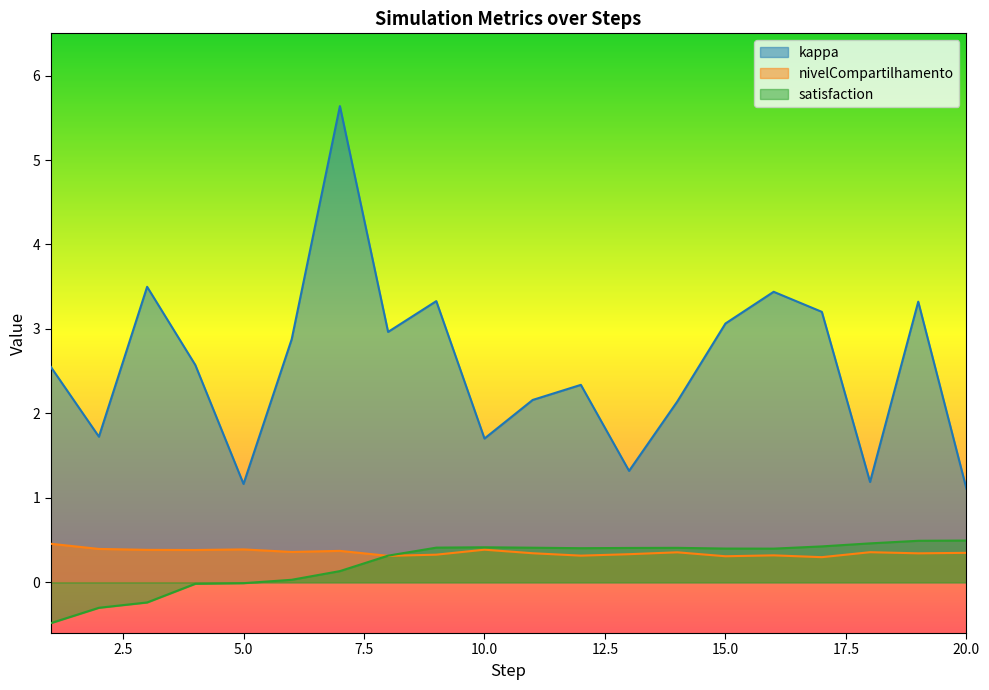

Reading left to right, what are all the values shown in this chart?

kappa: 1=2.6	2=1.7	3=3.5	4=2.6	5=1.2	6=2.9	7=5.6	8=3.0	9=3.3	10=1.7	11=2.2	12=2.3	13=1.3	14=2.1	15=3.1	16=3.4	17=3.2	18=1.2	19=3.3	20=1.1
nivelCompartilhamento: 1=0.5	2=0.4	3=0.4	4=0.4	5=0.4	6=0.4	7=0.4	8=0.3	9=0.3	10=0.4	11=0.3	12=0.3	13=0.3	14=0.4	15=0.3	16=0.3	17=0.3	18=0.4	19=0.3	20=0.3
satisfaction: 1=-0.5	2=-0.3	3=-0.2	4=-0.0	5=-0.0	6=0.0	7=0.1	8=0.3	9=0.4	10=0.4	11=0.4	12=0.4	13=0.4	14=0.4	15=0.4	16=0.4	17=0.4	18=0.5	19=0.5	20=0.5